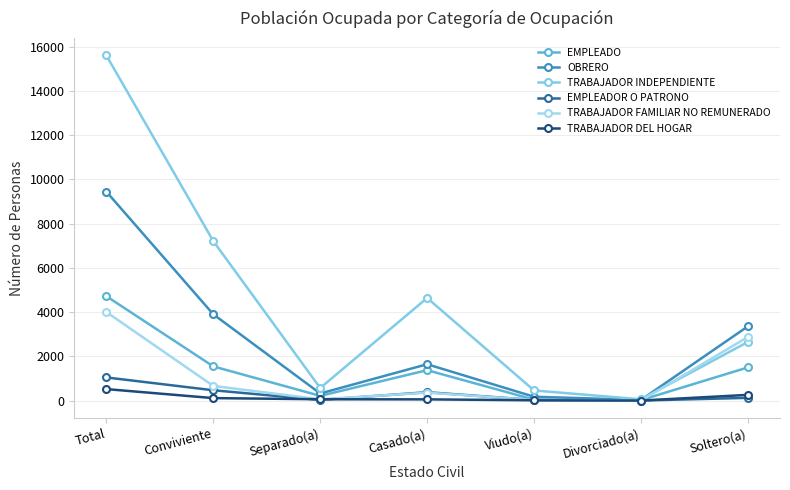

What is the label of the 7th point from the left?

Soltero(a)